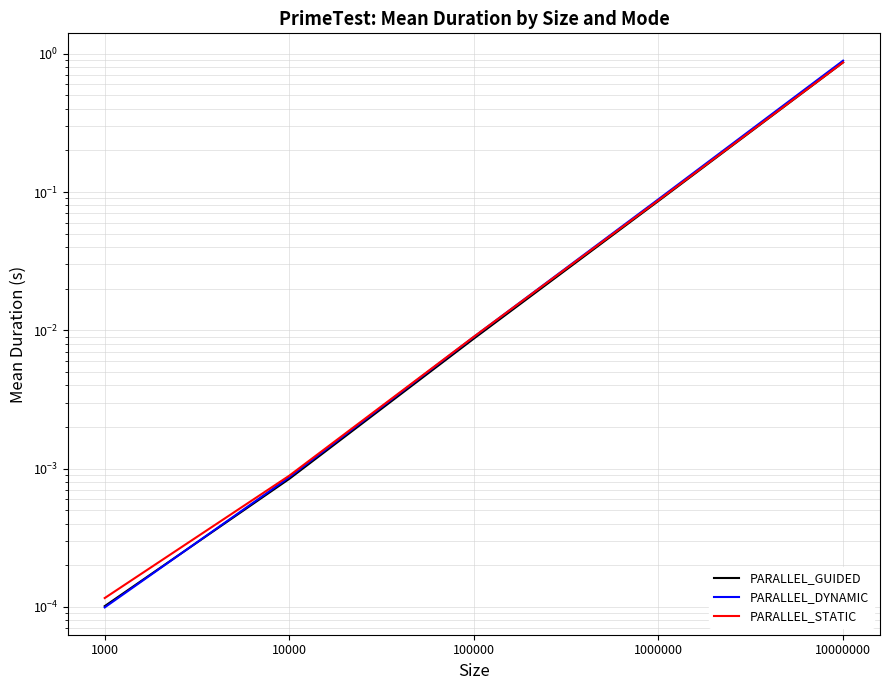

Where do PARALLEL_DYNAMIC and PARALLEL_GUIDED first cross each other?

1000 and 10000